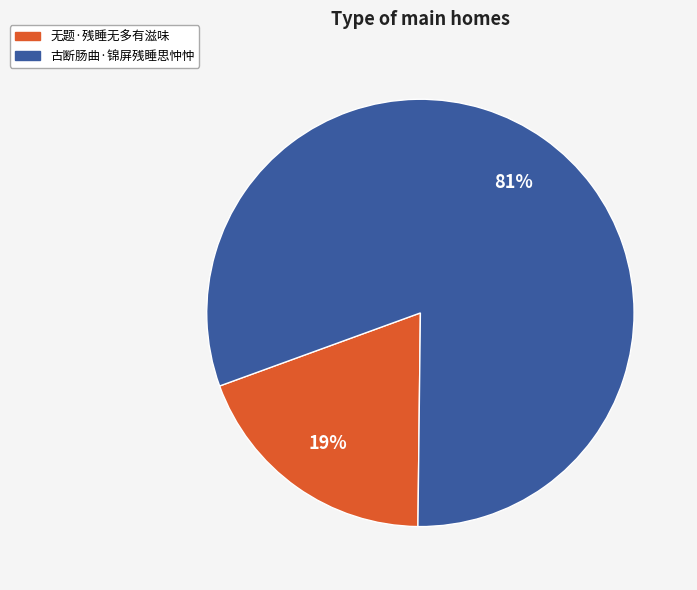

Is the sum of 无题·残睡无多有滋味 and 古断肠曲·锦屏残睡思忡忡 greater than half?

Yes